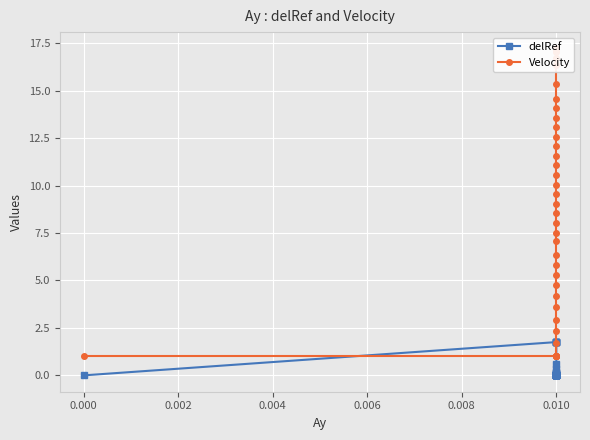

Reading left to right, what are all the values shown in this chart?

delRef: 0.0	1.8	1.8	1.8	1.8	1.8	1.8	0.6	0.3	0.2	0.1	0.1	0.1	0.1	0.1	0.0	0.0	0.0	0.0	0.0	0.0	0.0	0.0	0.0	0.0	0.0	0.0	0.0	0.0	0.0	0.0	0.0	0.0	0.0	0.0	0.0	0.0	0.0	0.0	0.0
Velocity: 1.0	1.0	1.0	1.0	1.0	1.0	1.0	1.7	2.3	2.9	3.6	4.2	4.8	5.3	5.8	6.4	7.1	7.5	8.0	8.5	9.0	9.6	10.1	10.6	11.1	11.6	12.1	12.6	13.1	13.6	14.1	14.6	15.3	16.3	16.7	17.0	17.1	17.2	17.2	17.2